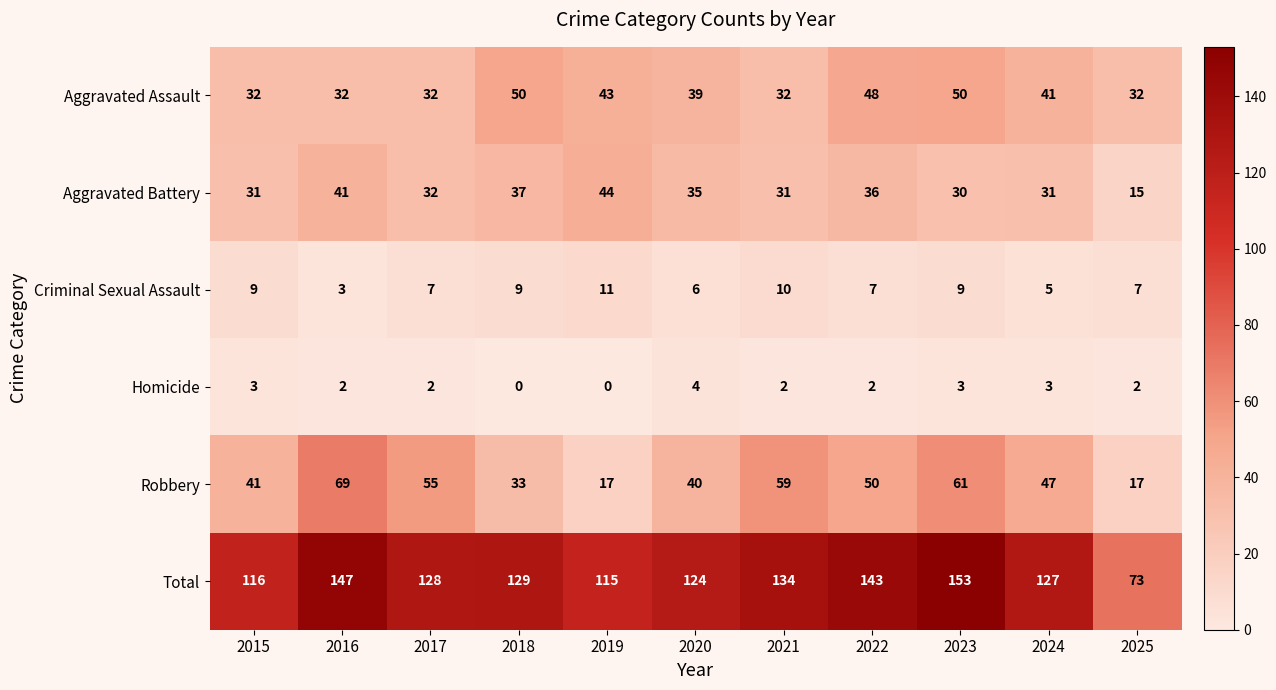

Count the number of data series in this chart.

6